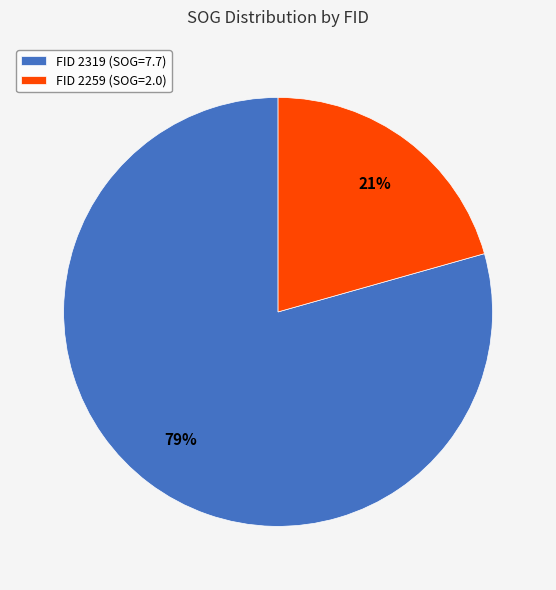

Between FID 2259 (SOG=2.0) and FID 2319 (SOG=7.7), which is larger?

FID 2319 (SOG=7.7)